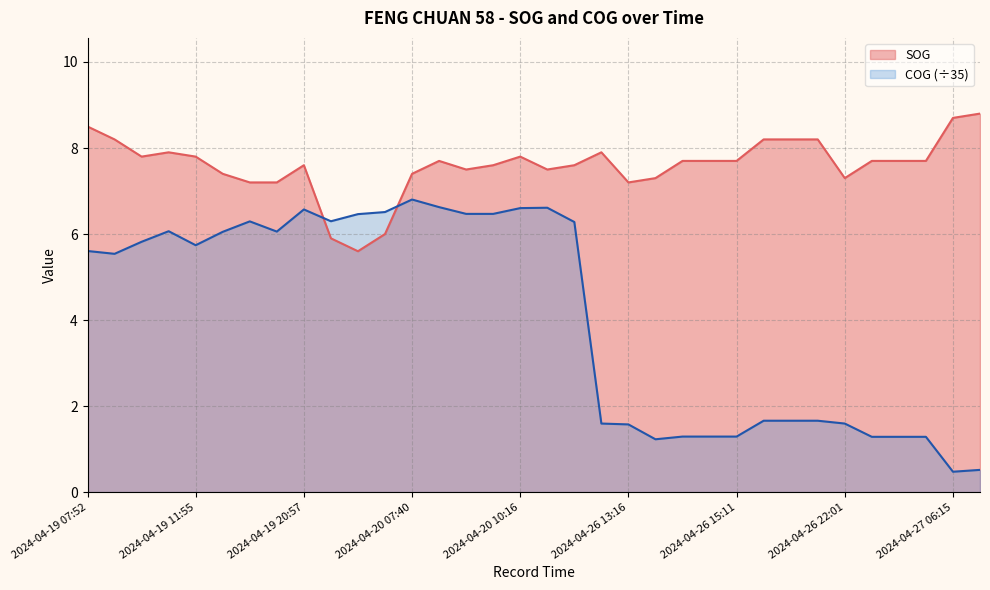

How many lines are shown in the chart?

2